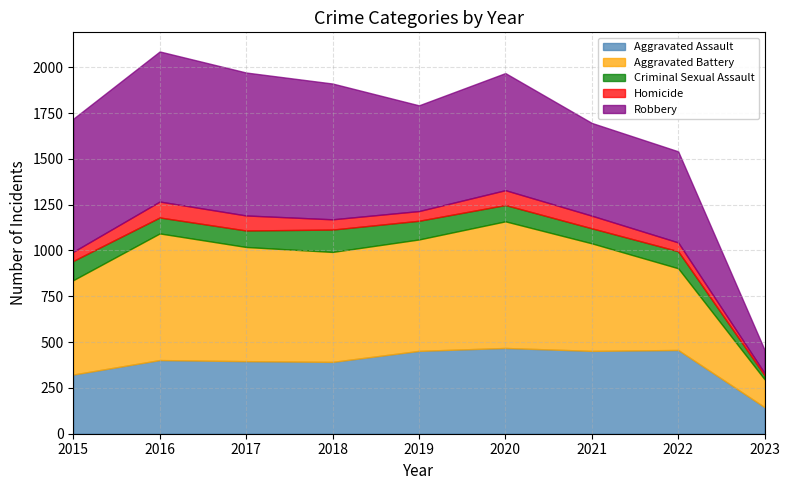

How many data points in Aggravated Assault are above 402?

4